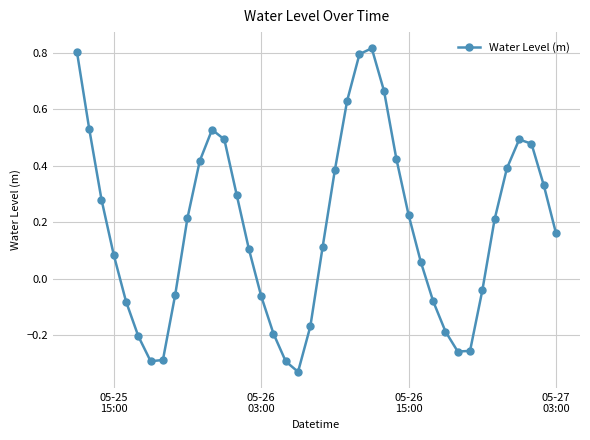

True or false: the data has more than 1 interior local peaks.

True